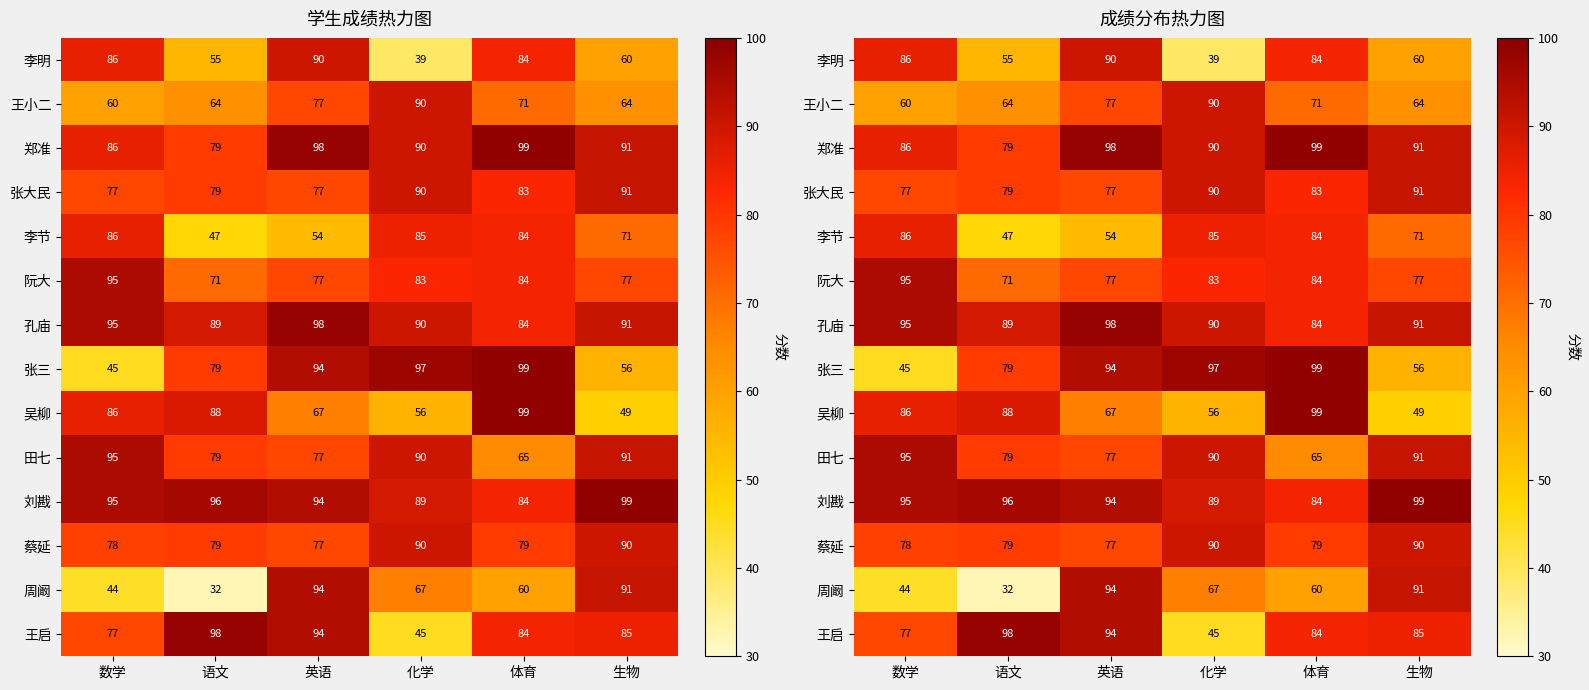

What is the spread (max minus min) of values at 数学?

51.0